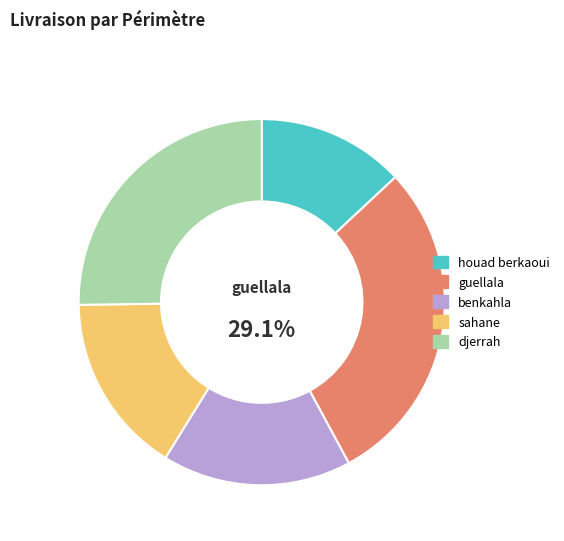

Does guellala represent more than half of the total?

No